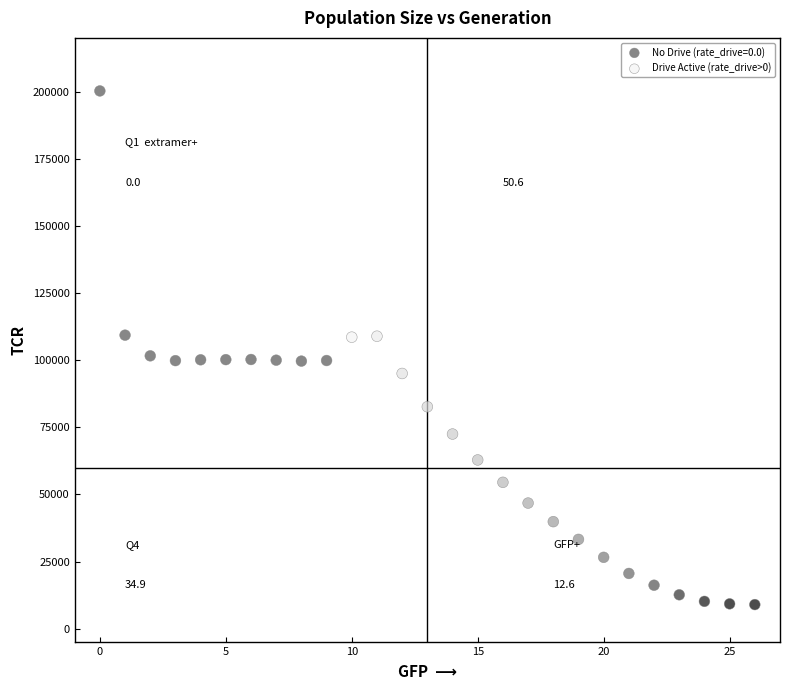

Which series reaches the minimum Y coordinate?

Drive Active (rate_drive>0)